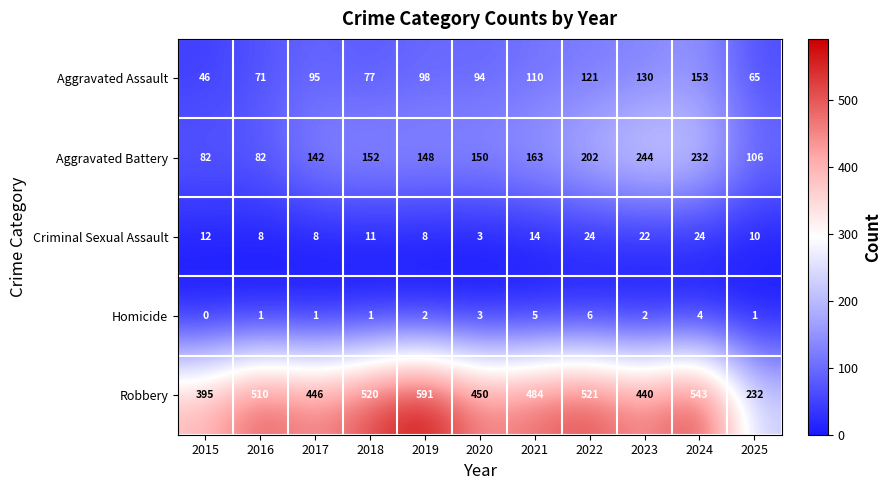

At which category does the chart reach its minimum across all series?

2015